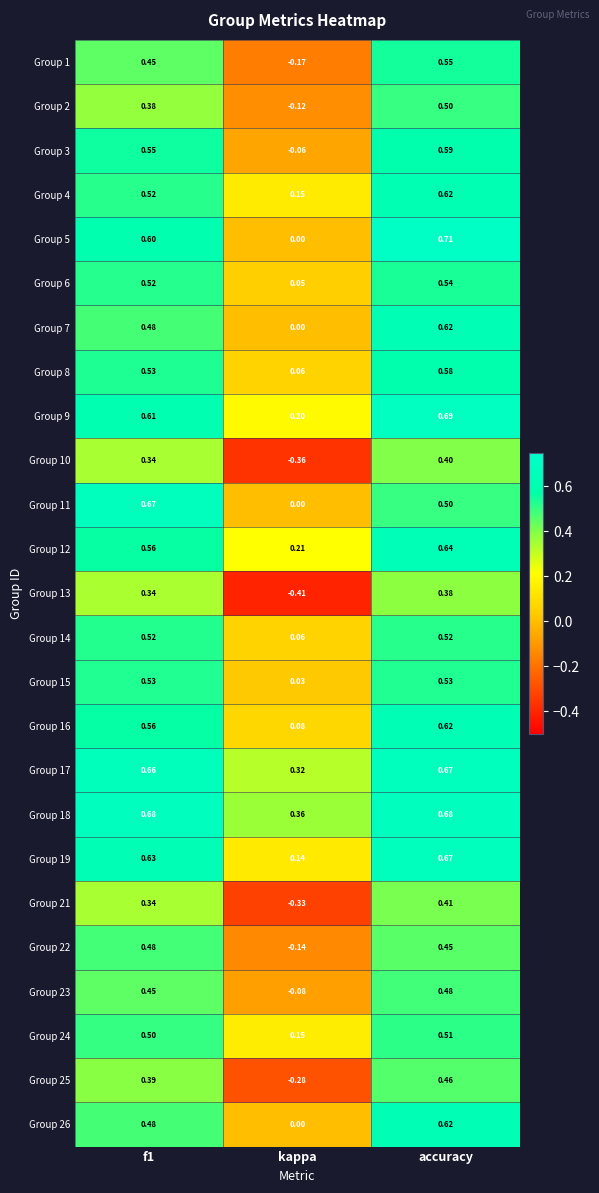

At which label is Group 4 closest to 0?

kappa